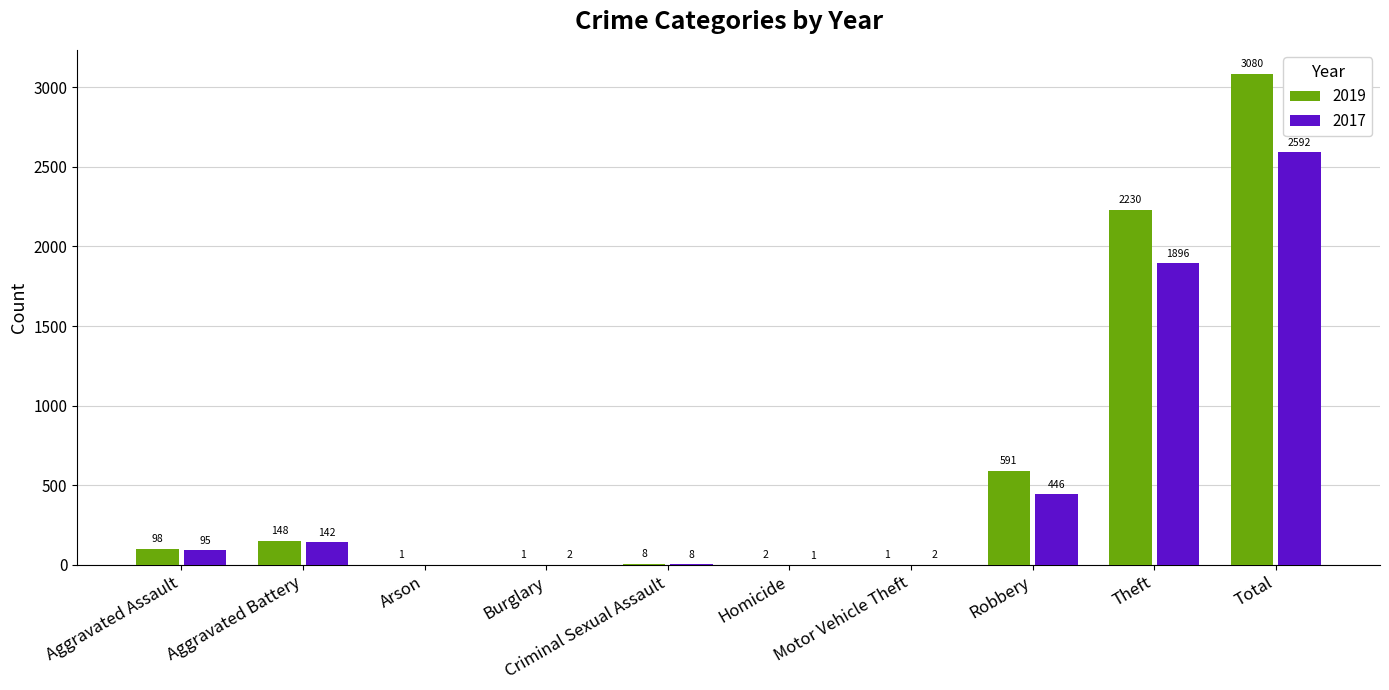

True or false: 2017 has a value of 581 at Robbery.

False